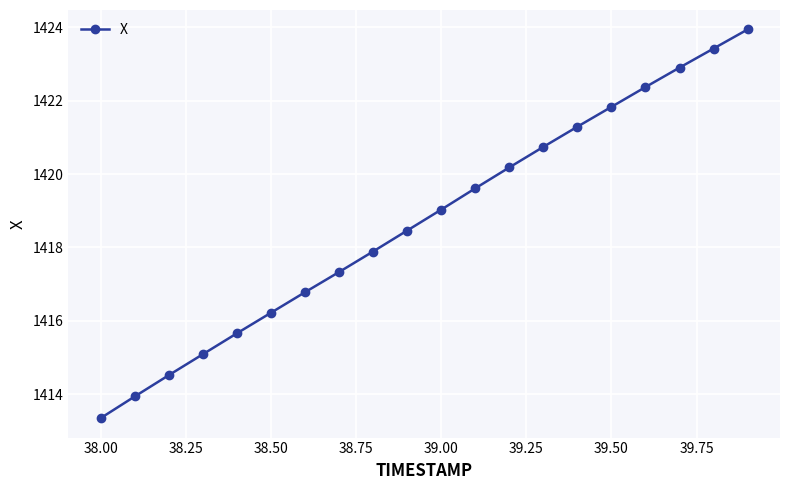

What is the maximum value shown in the chart?

1423.9